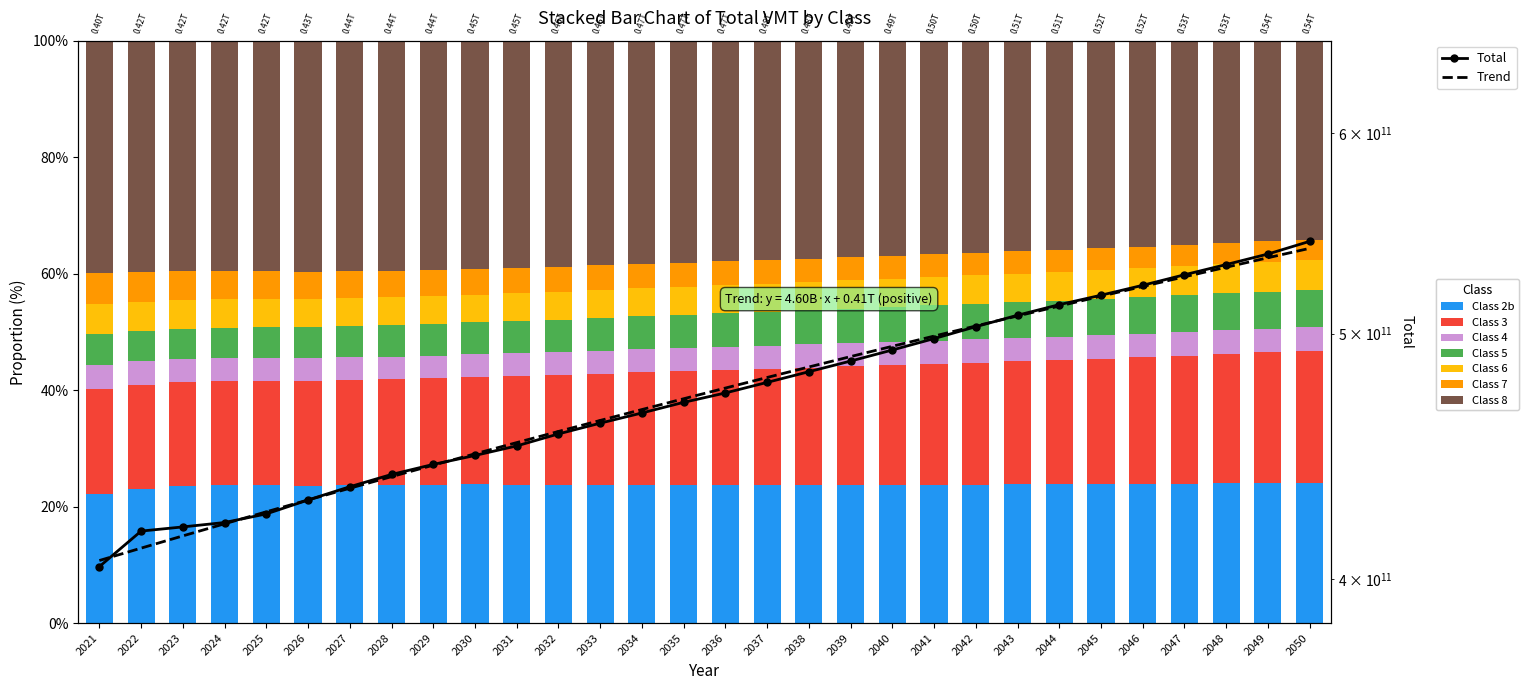

What is the difference between the highest and lowest values at 2021?

406901485070.0